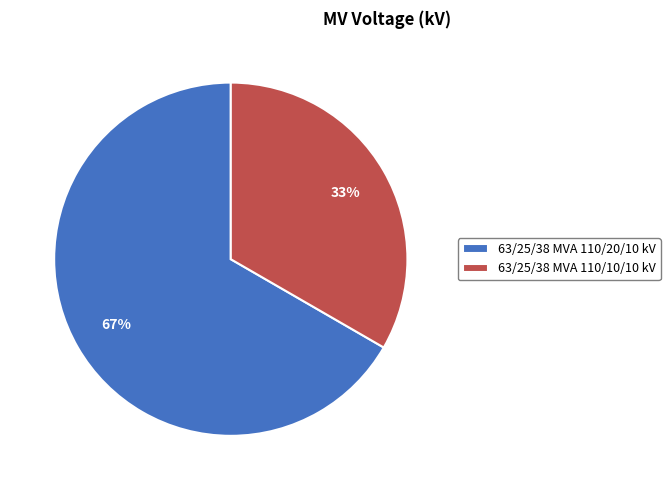

Which has a higher value, 63/25/38 MVA 110/20/10 kV or 63/25/38 MVA 110/10/10 kV?

63/25/38 MVA 110/20/10 kV